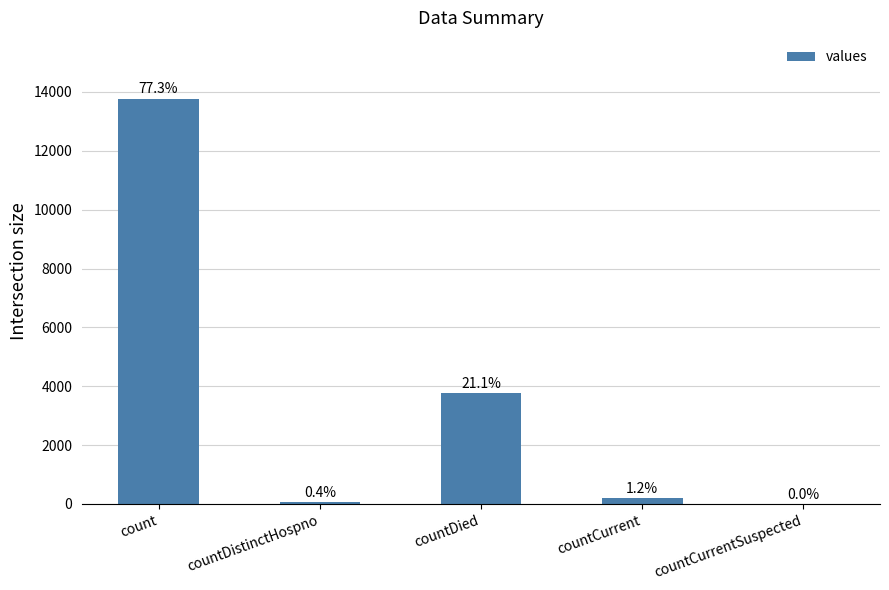

Are the bars horizontal?

No